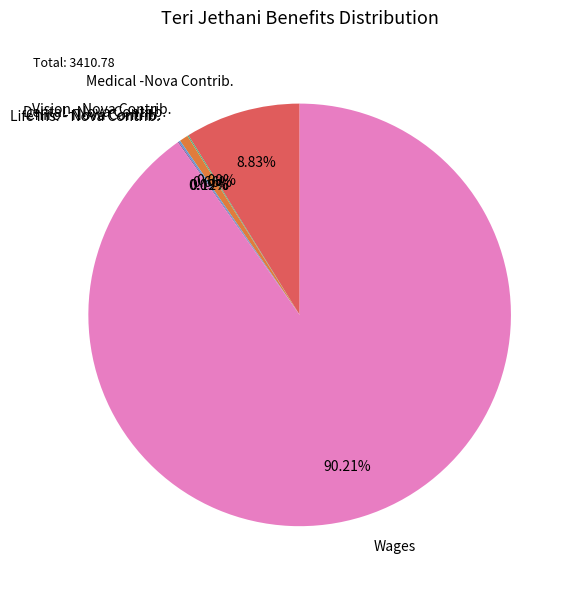

Which category accounts for the majority?

Wages